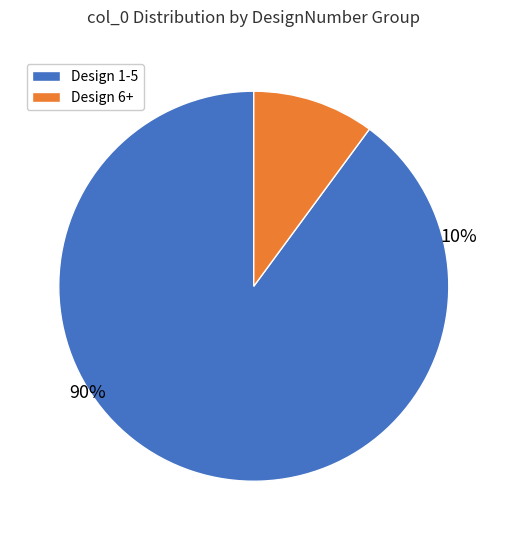

True or false: 8 accounts for 14% of the total.

False